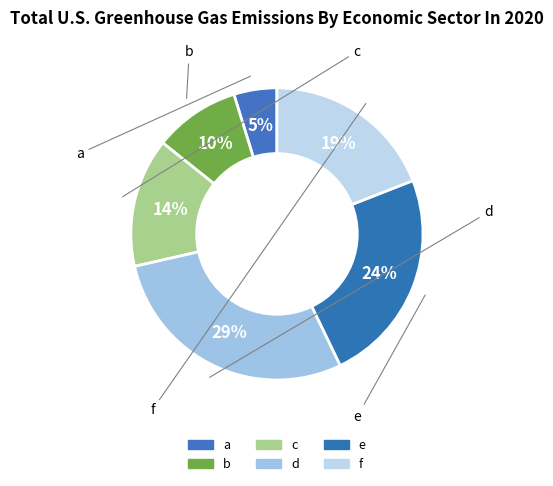

Which slice is the largest?

d